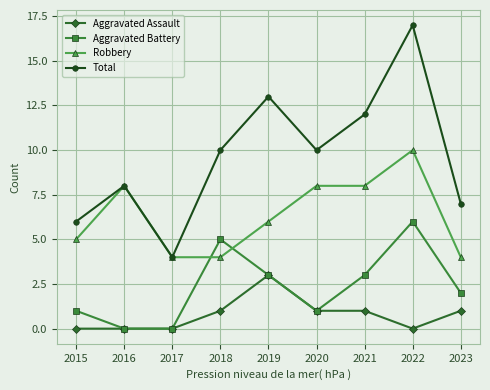

At which category is the sum across all series the highest?

2022